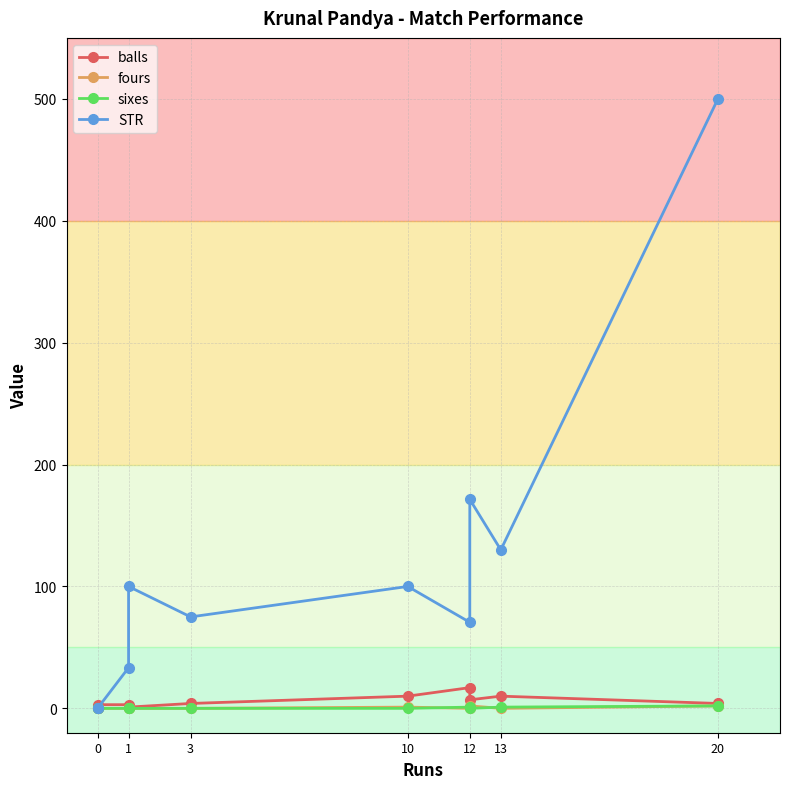

Is this an area chart (filled region under the line)?

No